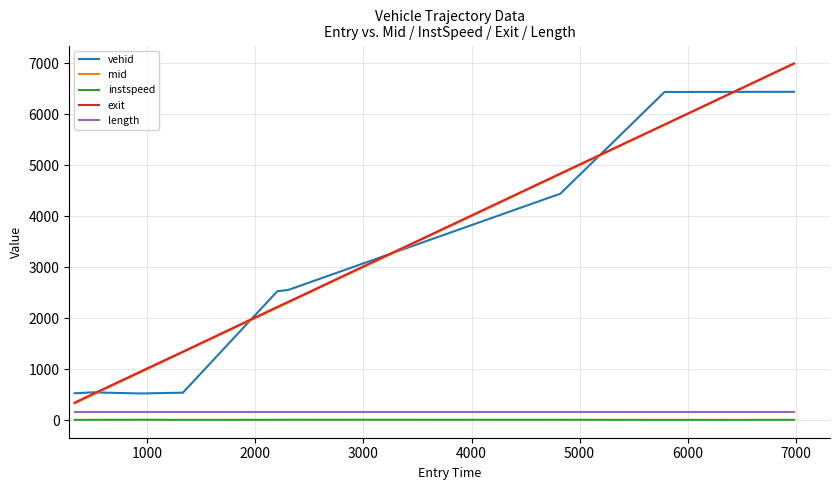

True or false: instspeed has more than 1 interior local peaks.

True